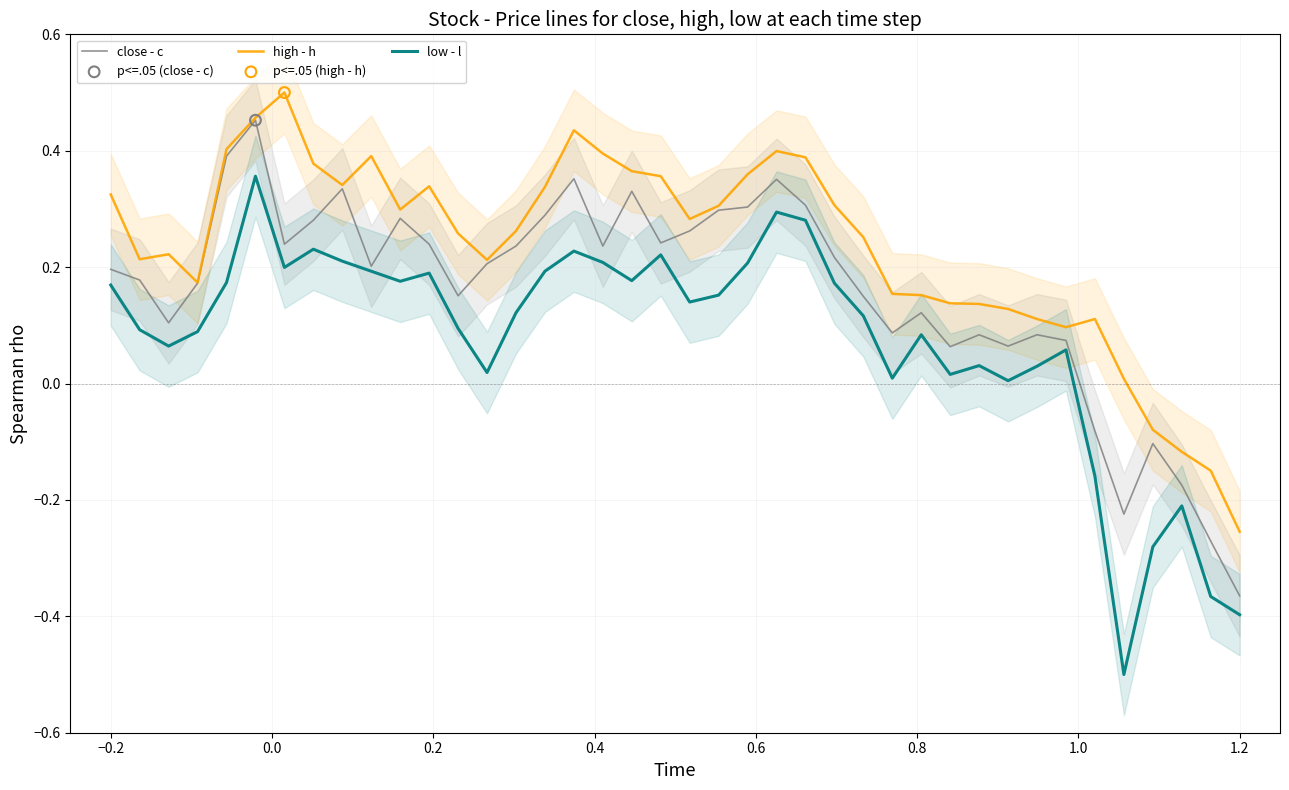

True or false: high - h and low - l cross at least once.

False